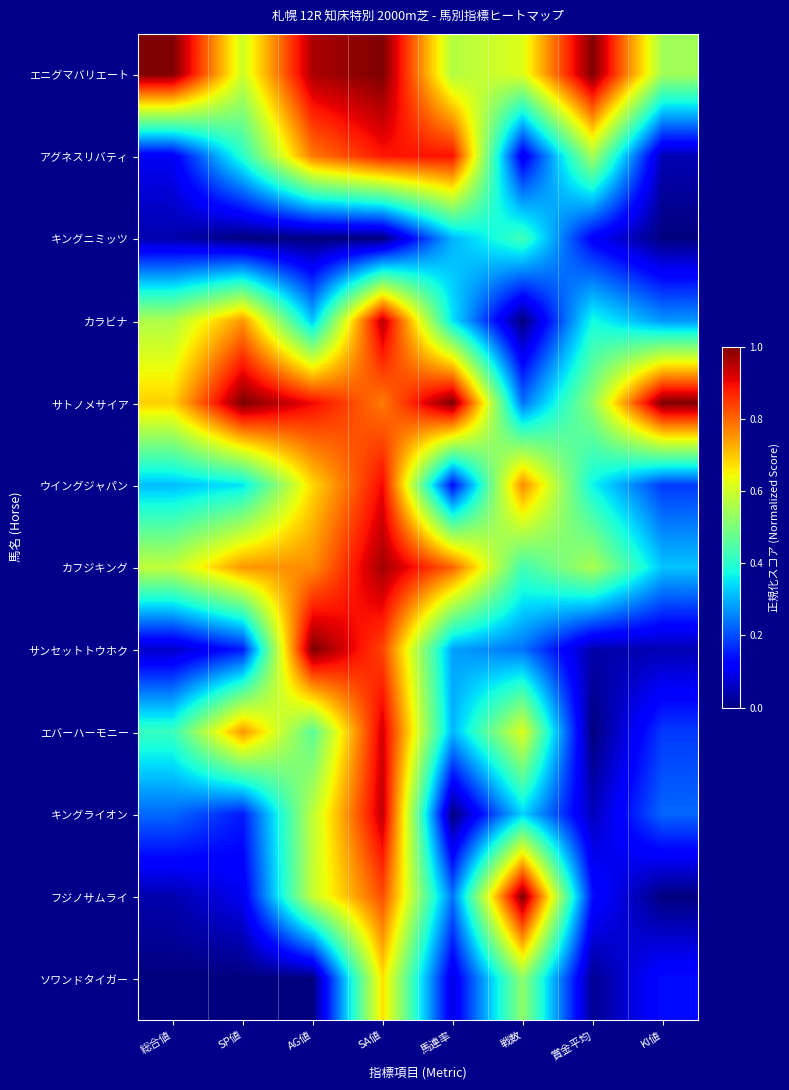

At which category does the chart reach its peak across all series?

総合値